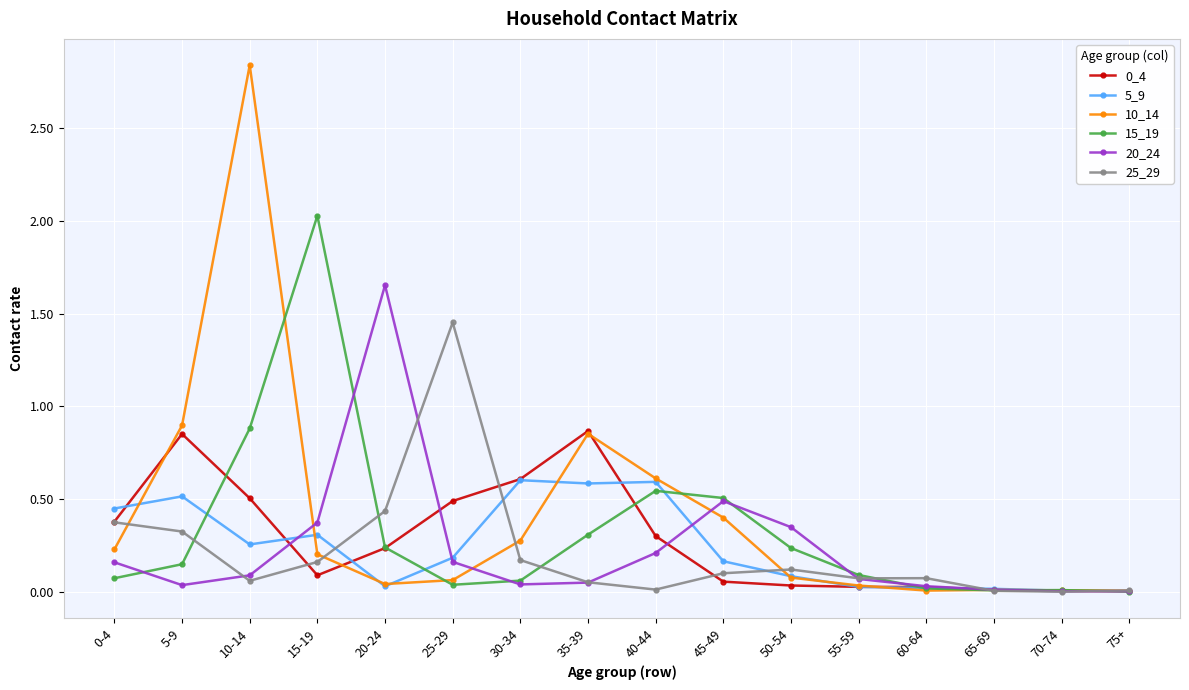

Where is 15_19 nearest to the value 1?

10-14